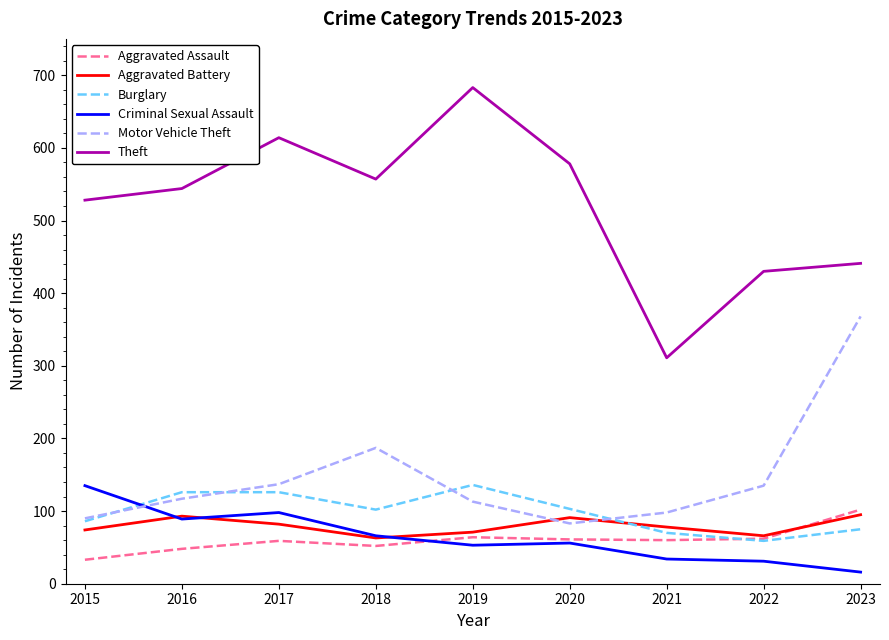

Which series has the largest range (max minus min)?

Theft